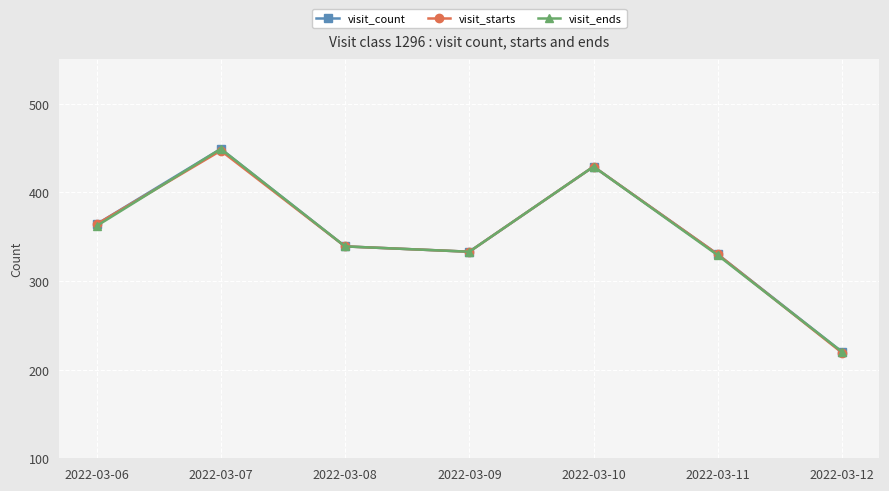

Which series changed the most between 2022-03-10 and 2022-03-12?

visit_starts